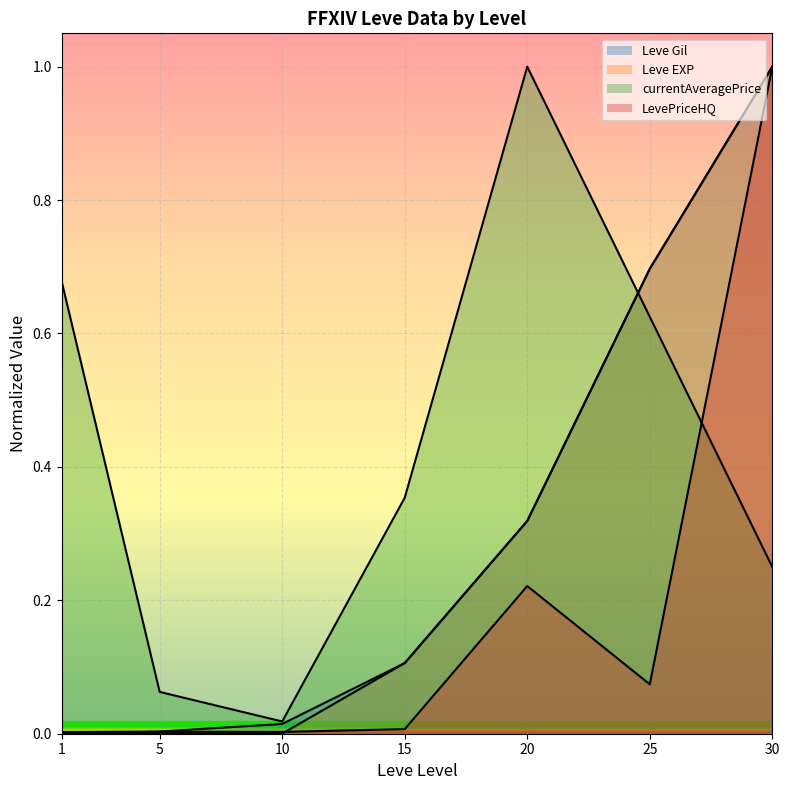

Is the value of LevePriceHQ at 30 greater than the value of Leve Gil at 10?

Yes